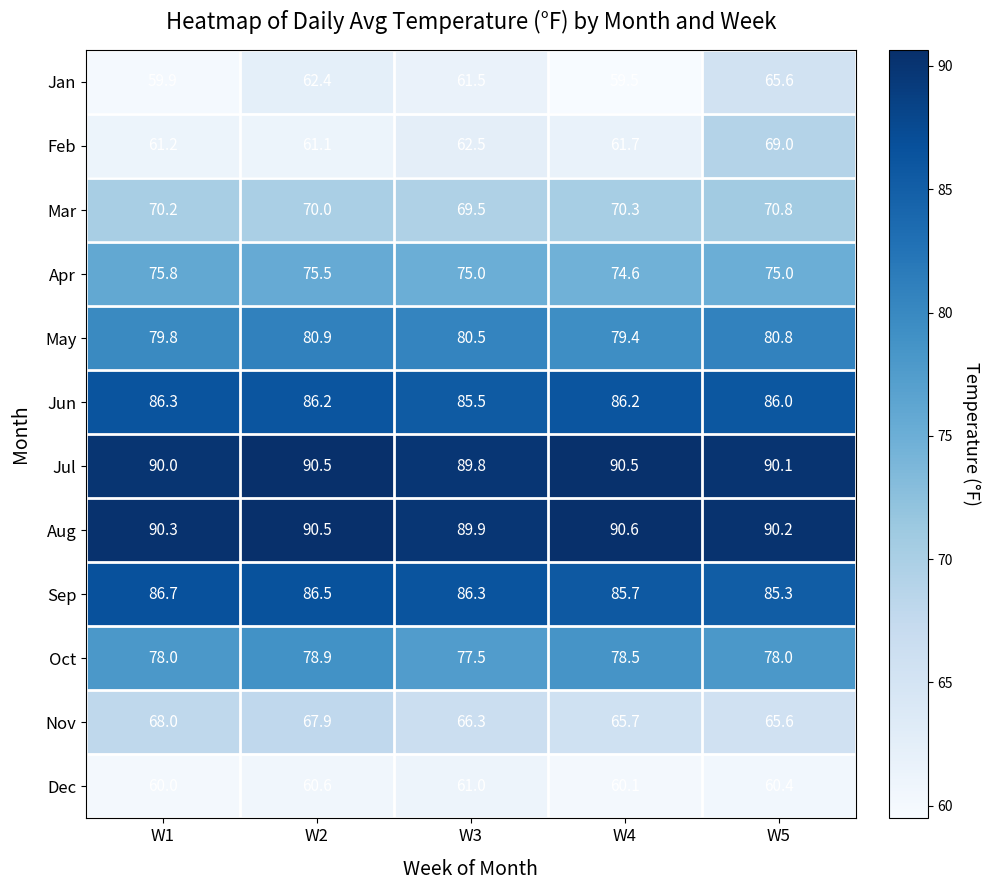

How many categories are shown in the chart?

5